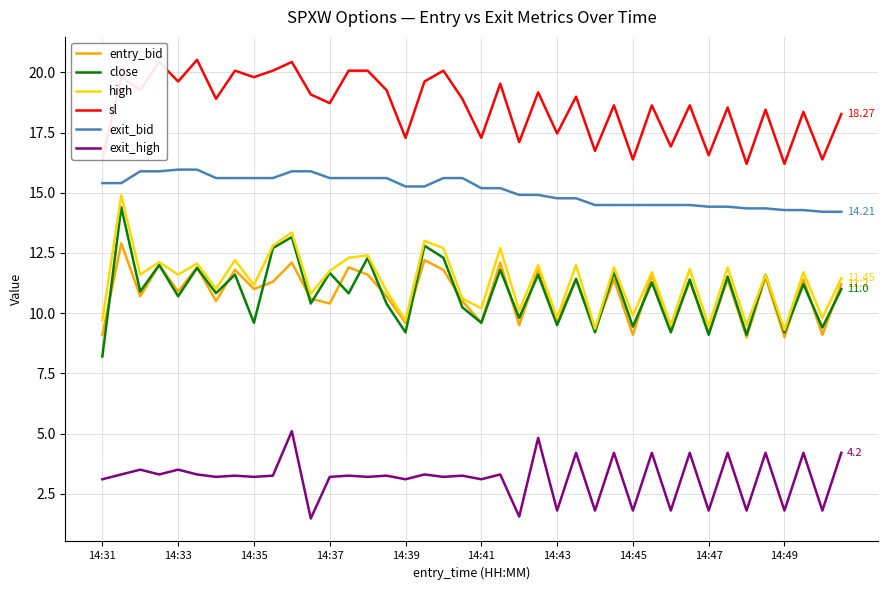

True or false: exit_high and high cross at least once.

False